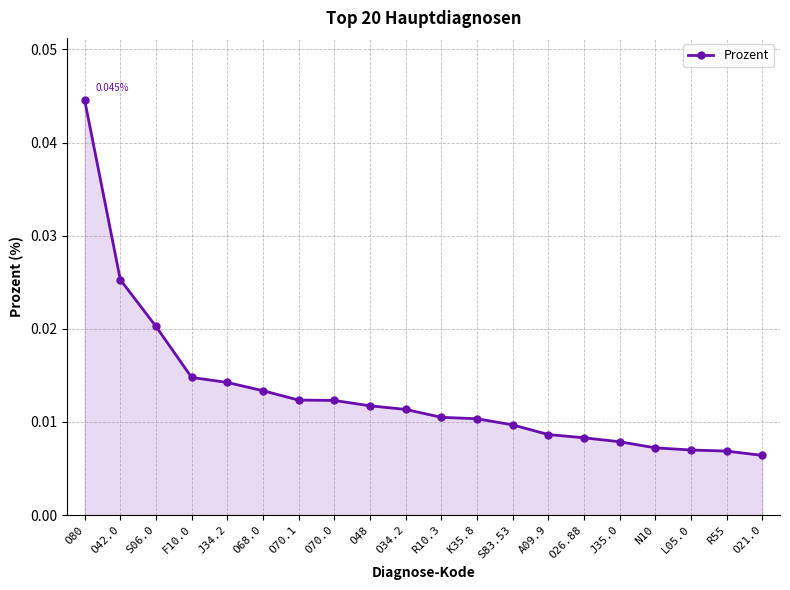

What is the sum of all values?

0.3